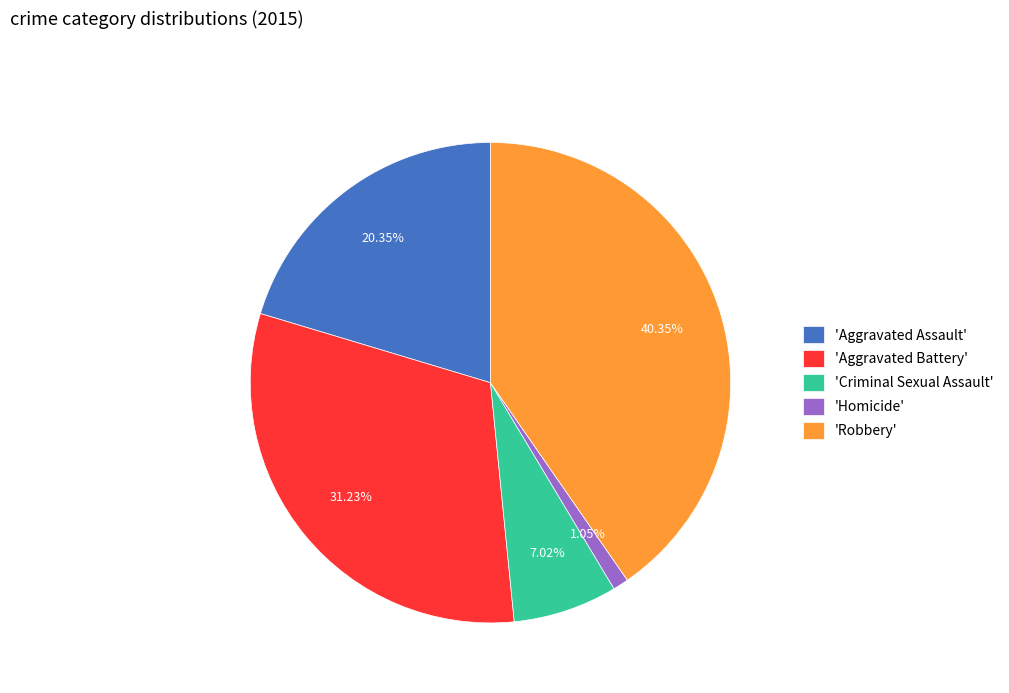

Combined, do 'Homicide' and 'Robbery' account for over 50%?

No